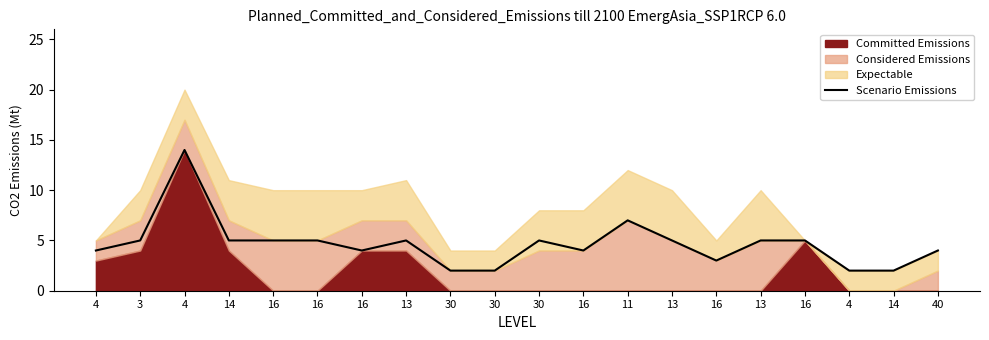

True or false: there are more than 0 points higher than both neighbors.

True